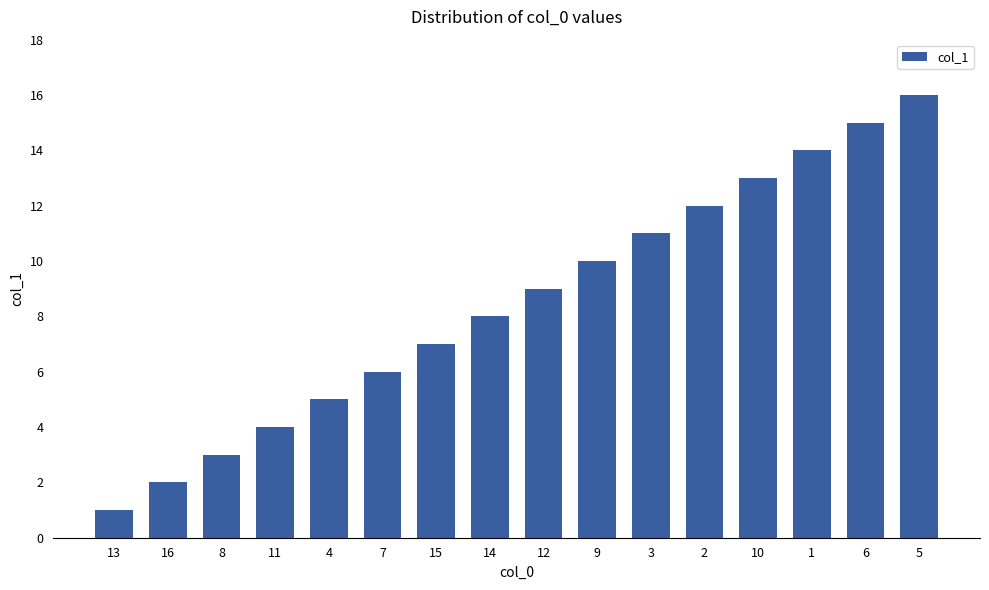

At which category does the chart reach its peak across all series?

5